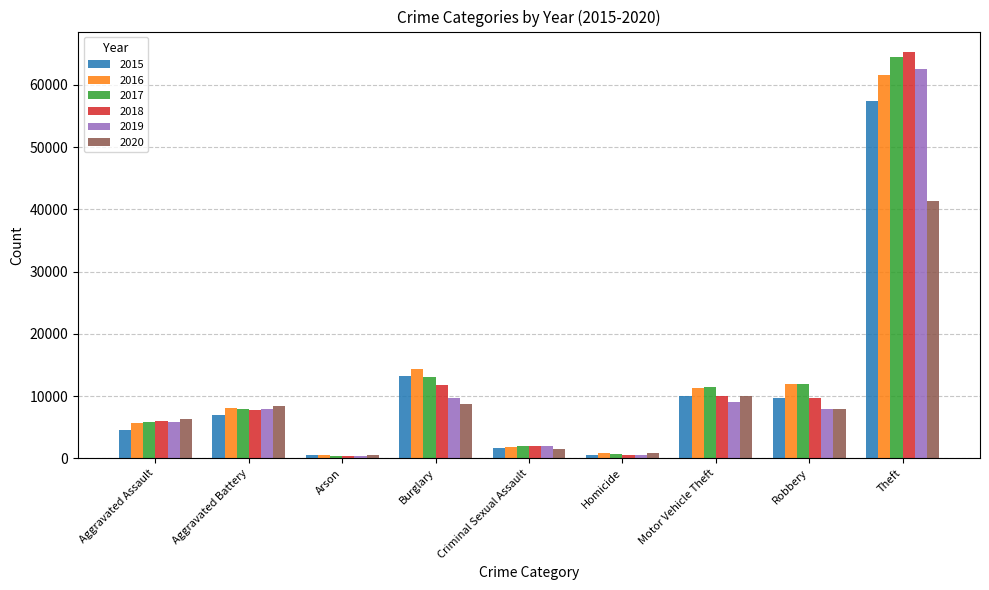

Which series changed the most between Motor Vehicle Theft and Theft?

2018